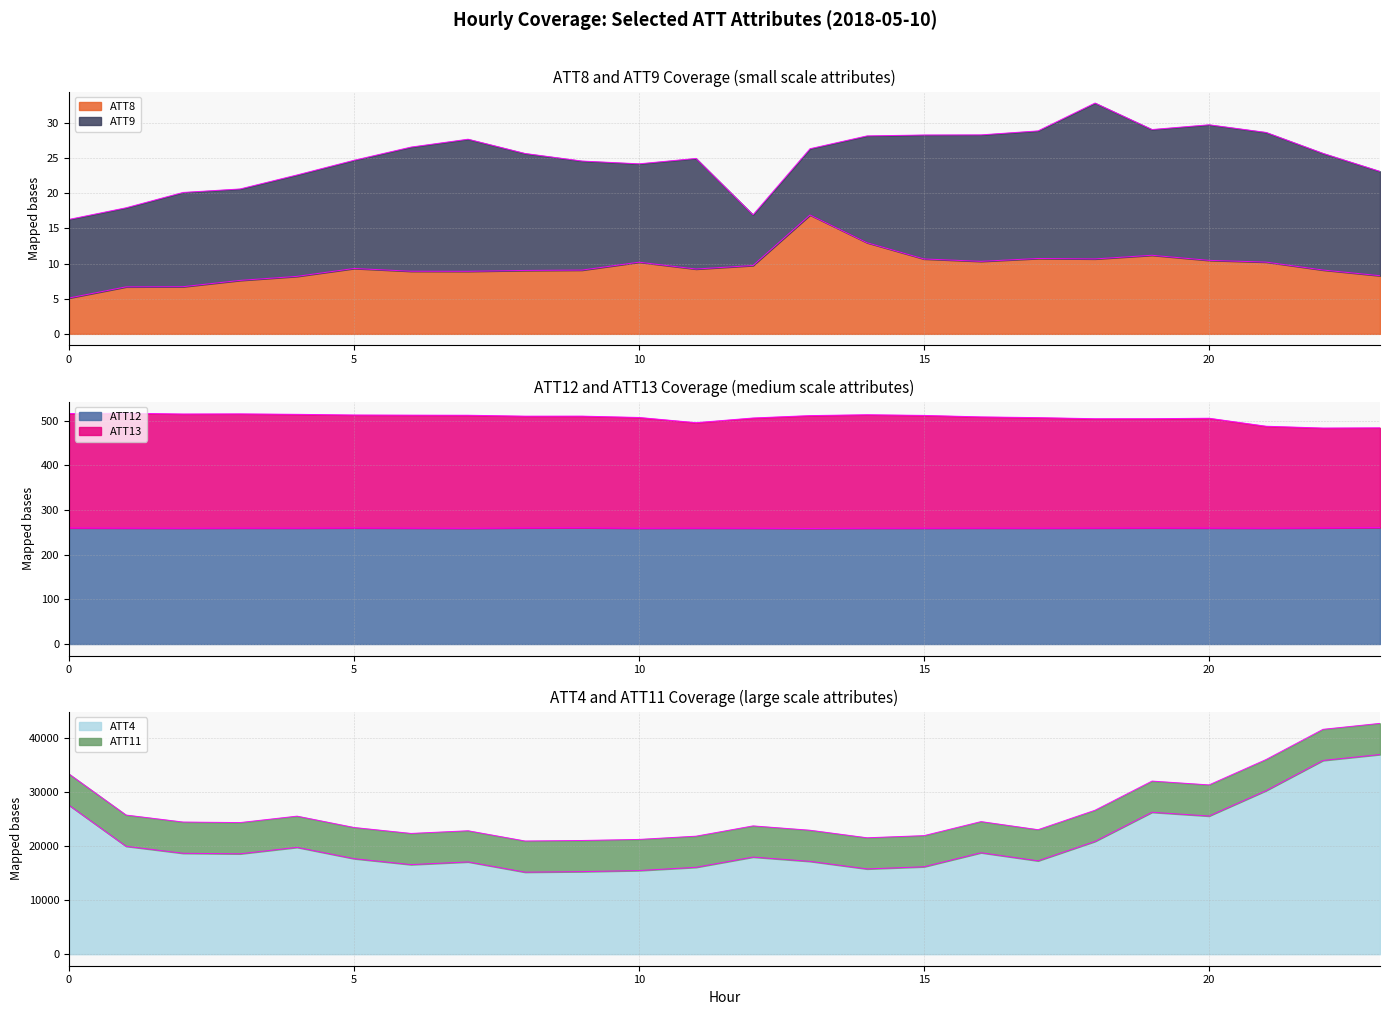

Where does the ATT8 series first go above 9?

5